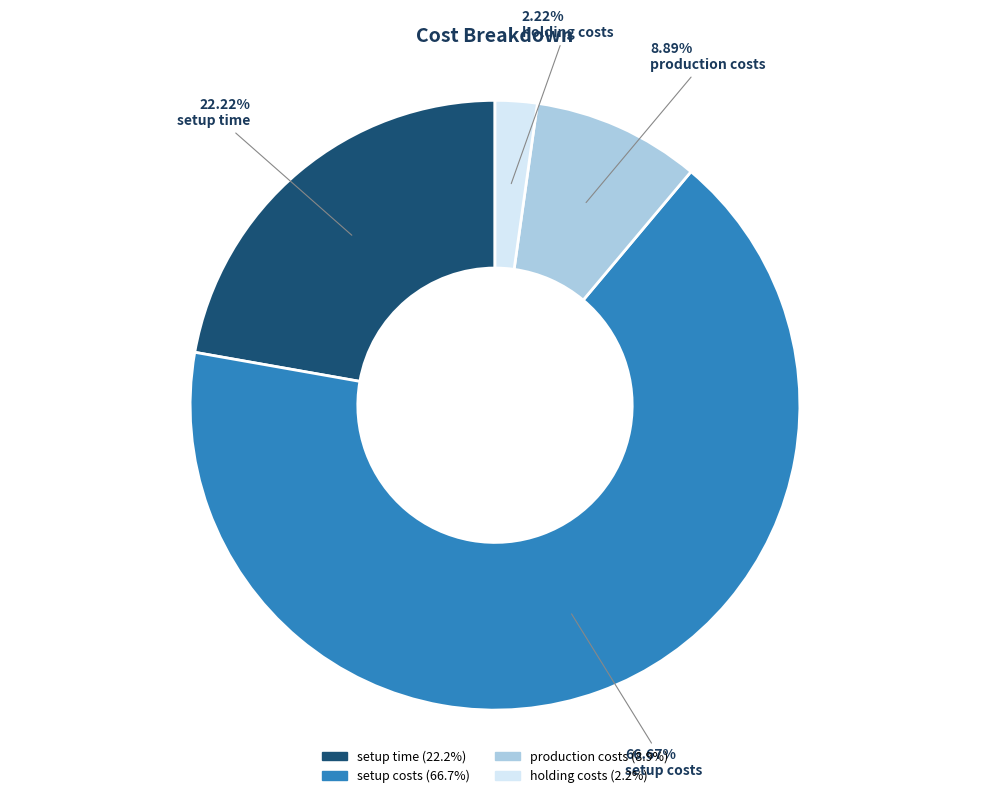

To the nearest percent, what is the average slice percentage?

25%